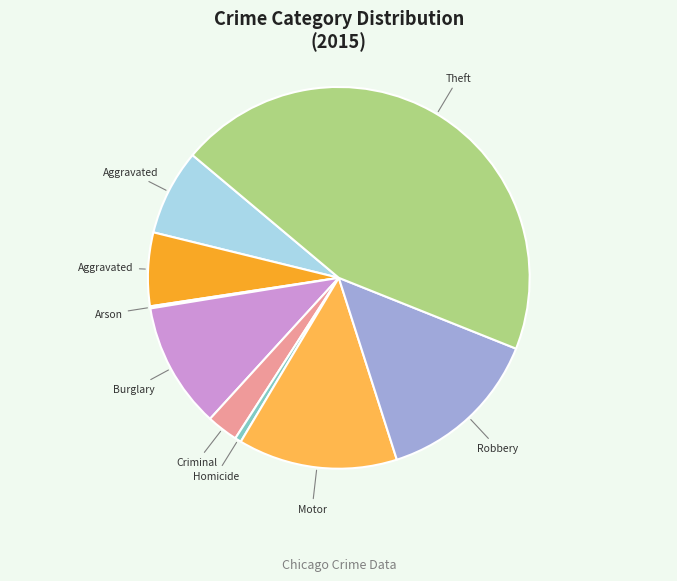

How many slices are in this pie chart?

9